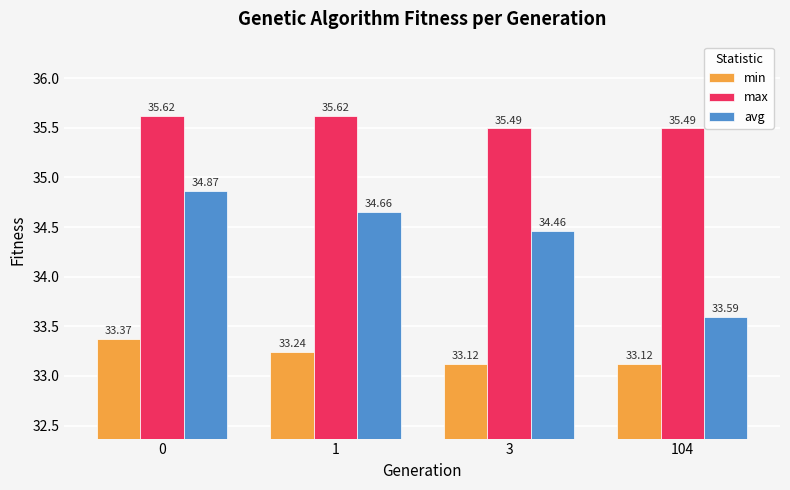

What are all the series names shown in the legend?

min, max, avg